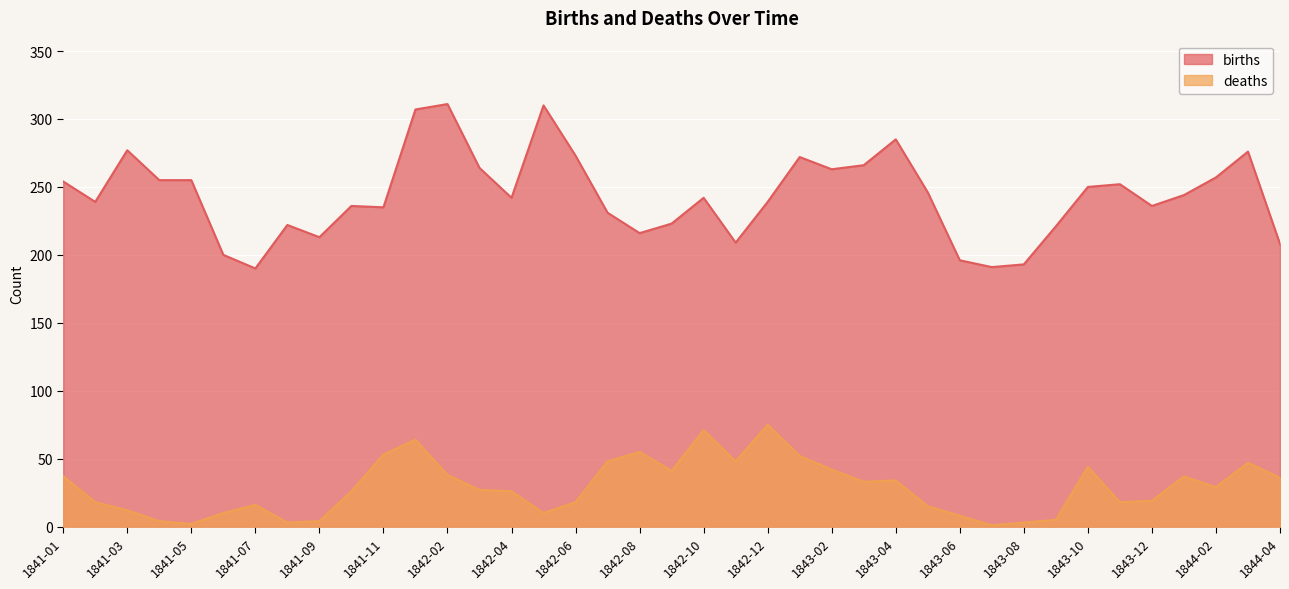

What are all the series names shown in the legend?

births, deaths